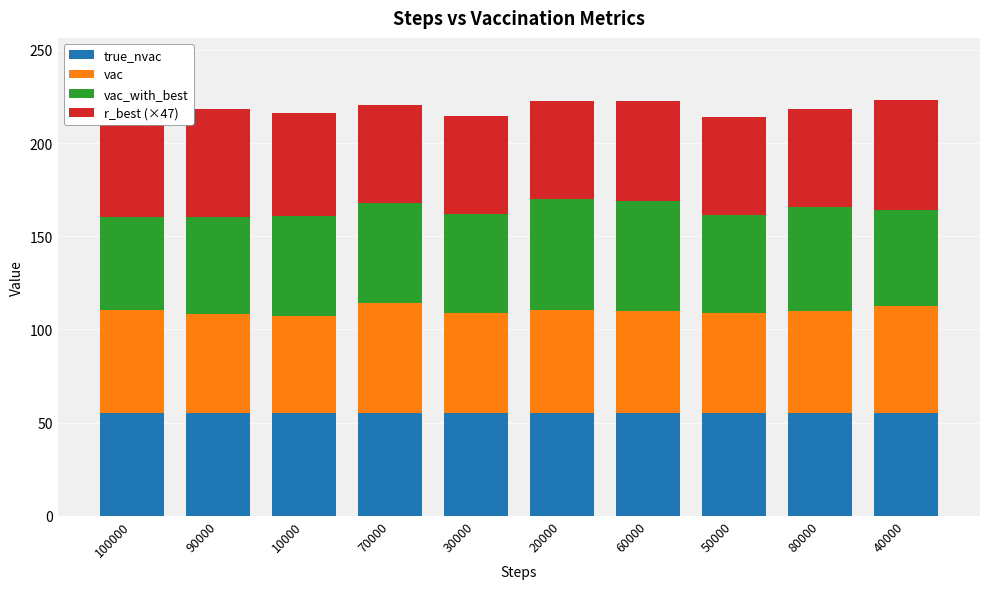

What is the total value across all series at 100000?

213.1